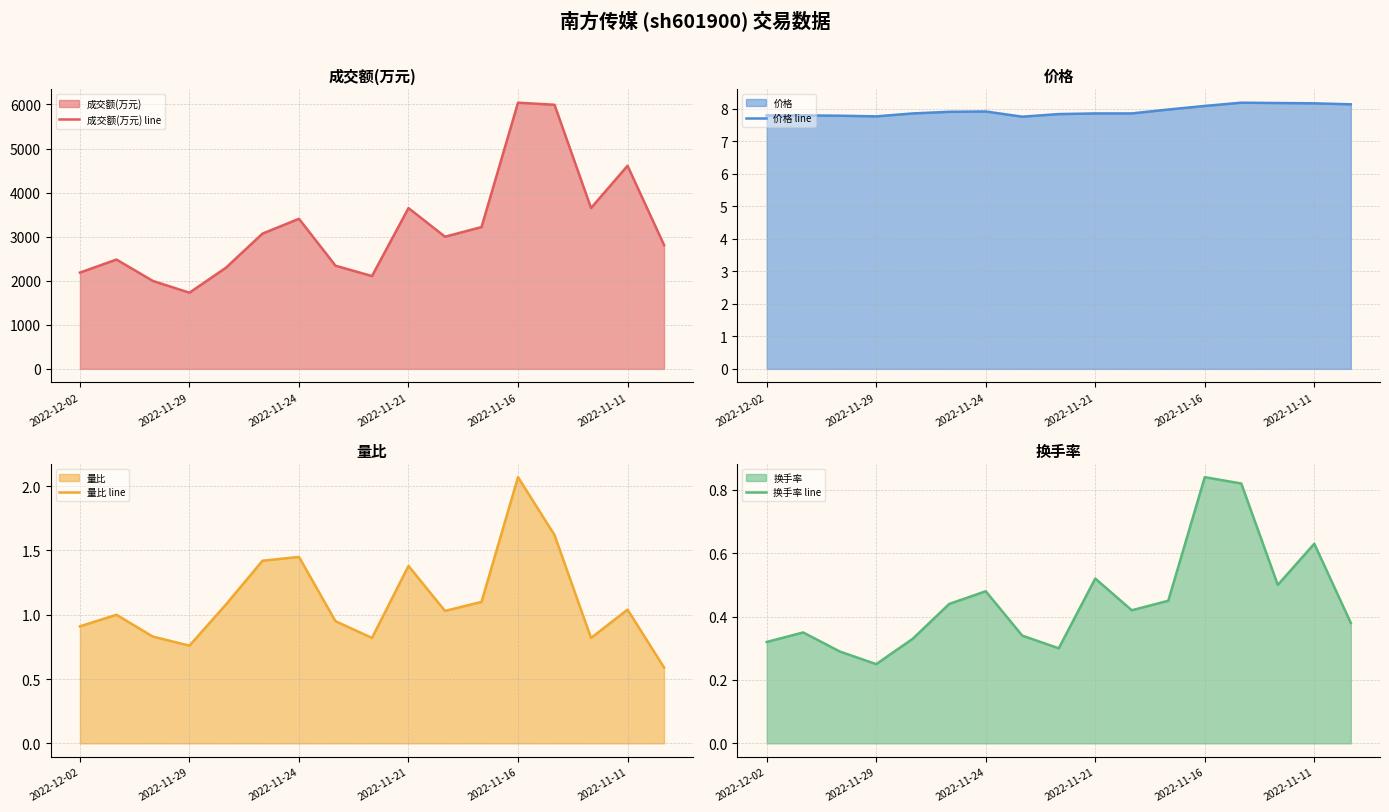

What is the highest value of the 成交额(万元) line series?

6040